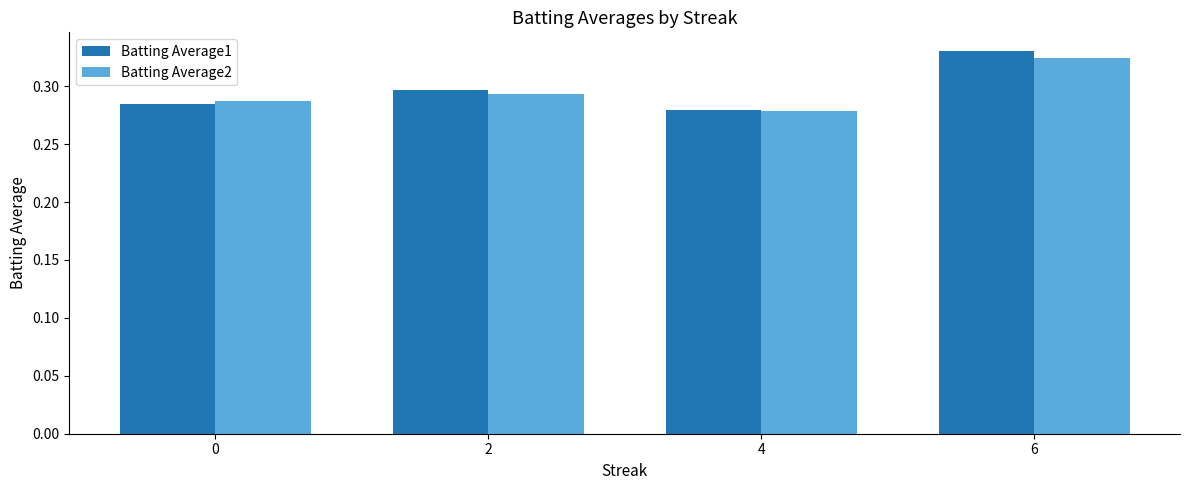

What is the total value across all series at 6?

0.7